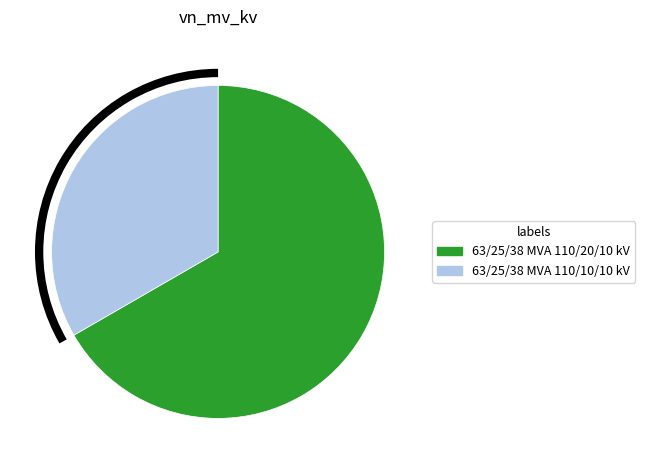

Is the sum of 63/25/38 MVA 110/10/10 kV and 63/25/38 MVA 110/20/10 kV greater than half?

Yes